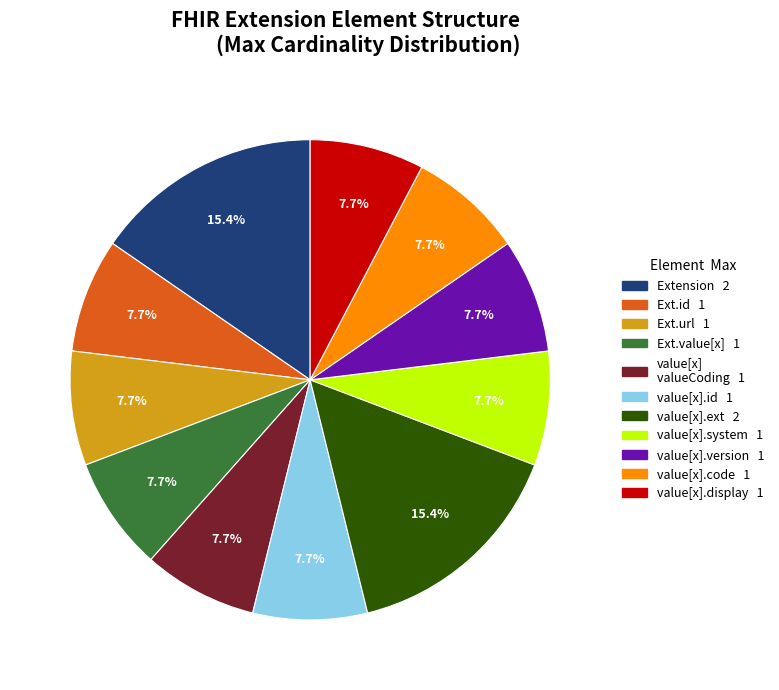

To the nearest percent, what is the difference between the largest and smallest slice percentages?

8%